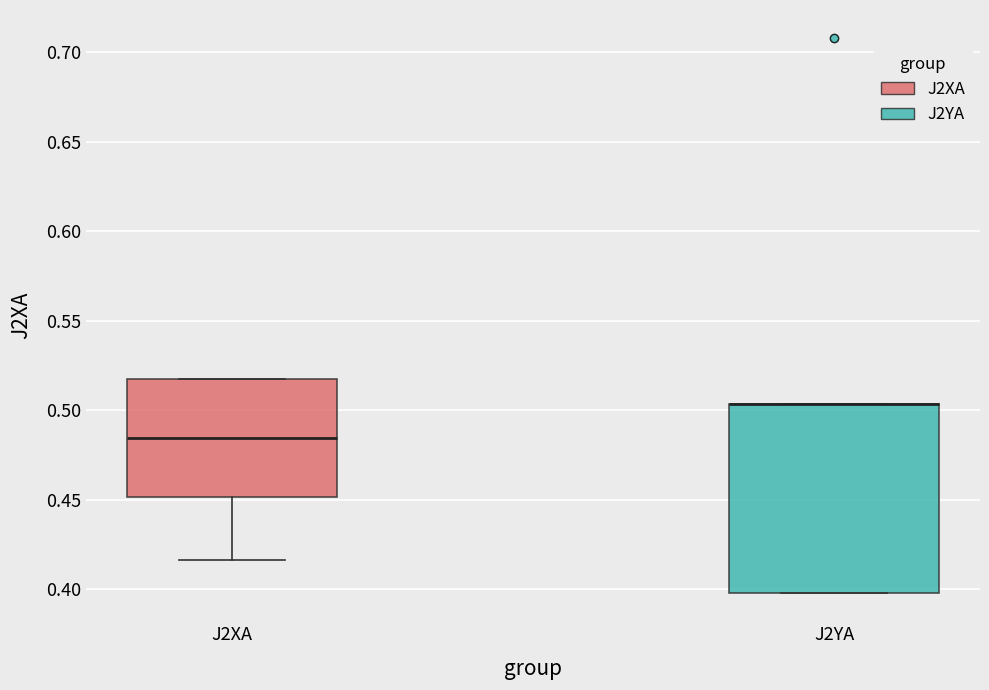

Reading left to right, read every box against the y-axis: the position of its median line, the range the box covers, and the ends of its whiskers. The values are not printed on the chart, so give them approximately, as read against the axis.

J2XA: median 0.485, box 0.450 to 0.515, whiskers 0.415 to 0.515
J2YA: median 0.505 (drawn on the box's upper edge), box 0.400 to 0.505, whiskers 0.400 to 0.505